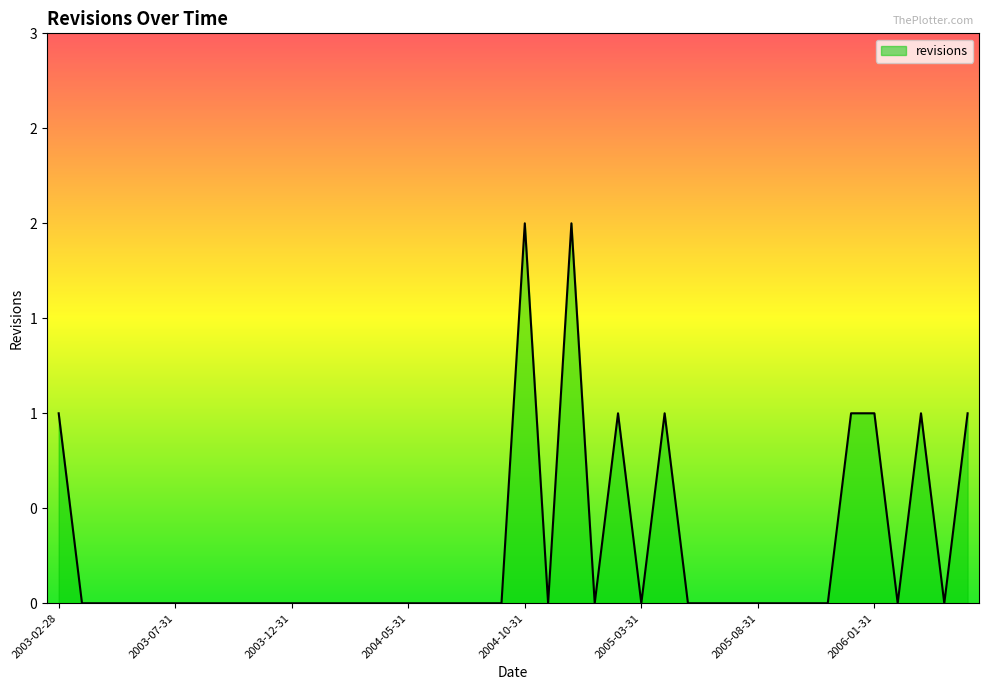

What is the label of the 25th point from the right?

2004-05-31